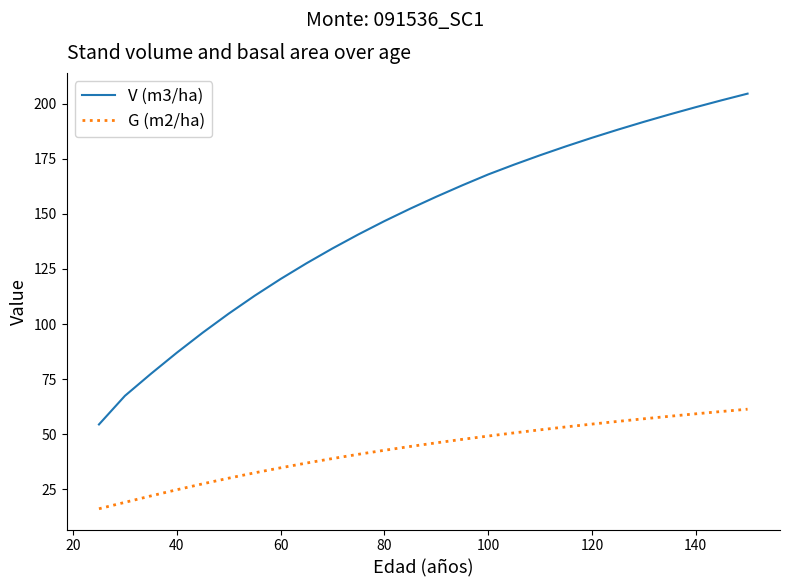

List the series in order of their overall mean, lowest first.

G (m2/ha), V (m3/ha)